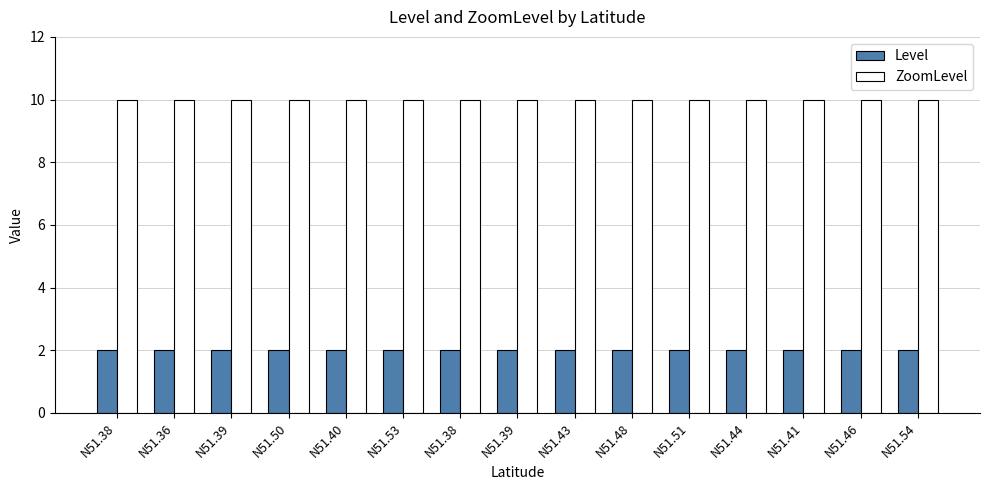

The value of Level at N51.44 is 1. True or false?

False